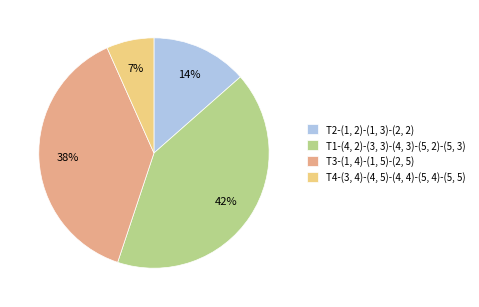

Combined, do T3-(1, 4)-(1, 5)-(2, 5) and T2-(1, 2)-(1, 3)-(2, 2) account for over 50%?

Yes